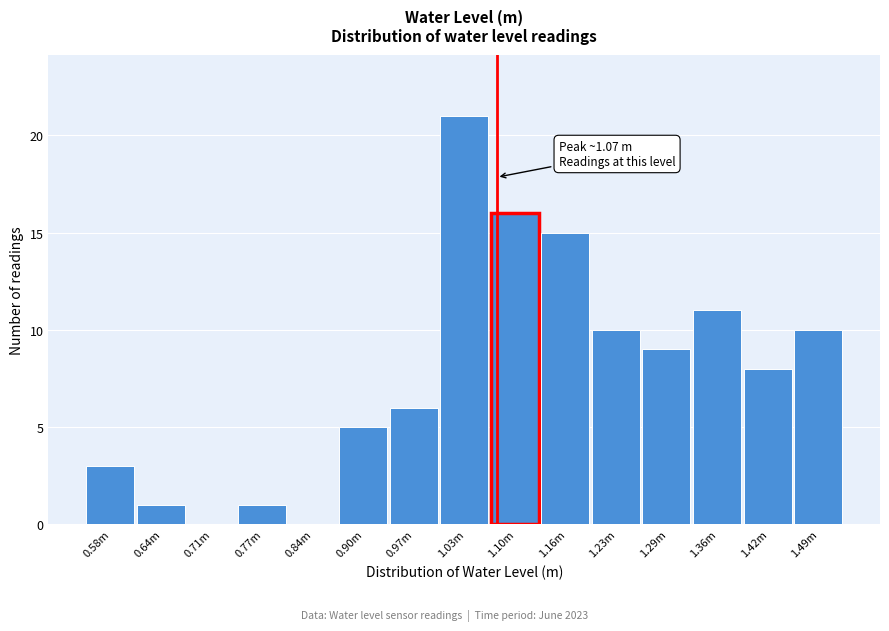

Which label corresponds to the largest value in the chart?

1.03m